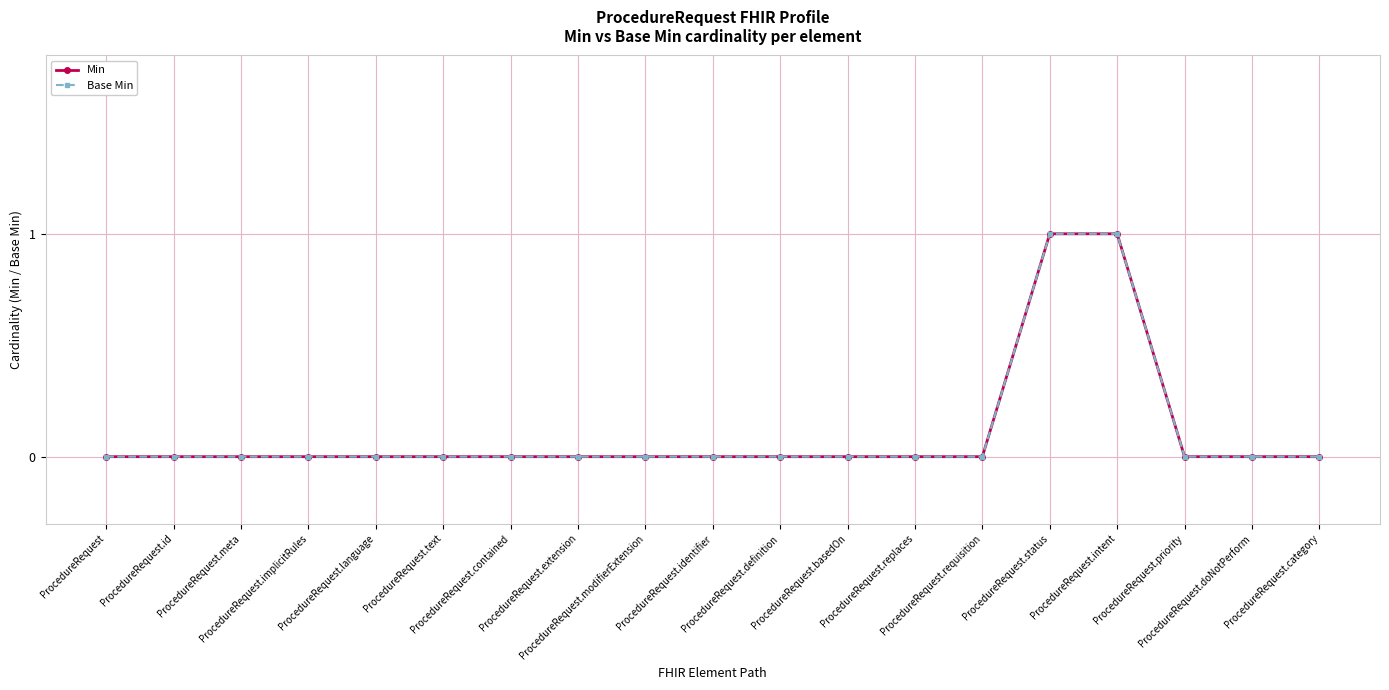

Reading left to right, extract all data points from this chart.

Min: ProcedureRequest=0	ProcedureRequest.id=0	ProcedureRequest.meta=0	ProcedureRequest.implicitRules=0	ProcedureRequest.language=0	ProcedureRequest.text=0	ProcedureRequest.contained=0	ProcedureRequest.extension=0	ProcedureRequest.modifierExtension=0	ProcedureRequest.identifier=0	ProcedureRequest.definition=0	ProcedureRequest.basedOn=0	ProcedureRequest.replaces=0	ProcedureRequest.requisition=0	ProcedureRequest.status=1	ProcedureRequest.intent=1	ProcedureRequest.priority=0	ProcedureRequest.doNotPerform=0	ProcedureRequest.category=0
Base Min: ProcedureRequest=0	ProcedureRequest.id=0	ProcedureRequest.meta=0	ProcedureRequest.implicitRules=0	ProcedureRequest.language=0	ProcedureRequest.text=0	ProcedureRequest.contained=0	ProcedureRequest.extension=0	ProcedureRequest.modifierExtension=0	ProcedureRequest.identifier=0	ProcedureRequest.definition=0	ProcedureRequest.basedOn=0	ProcedureRequest.replaces=0	ProcedureRequest.requisition=0	ProcedureRequest.status=1	ProcedureRequest.intent=1	ProcedureRequest.priority=0	ProcedureRequest.doNotPerform=0	ProcedureRequest.category=0